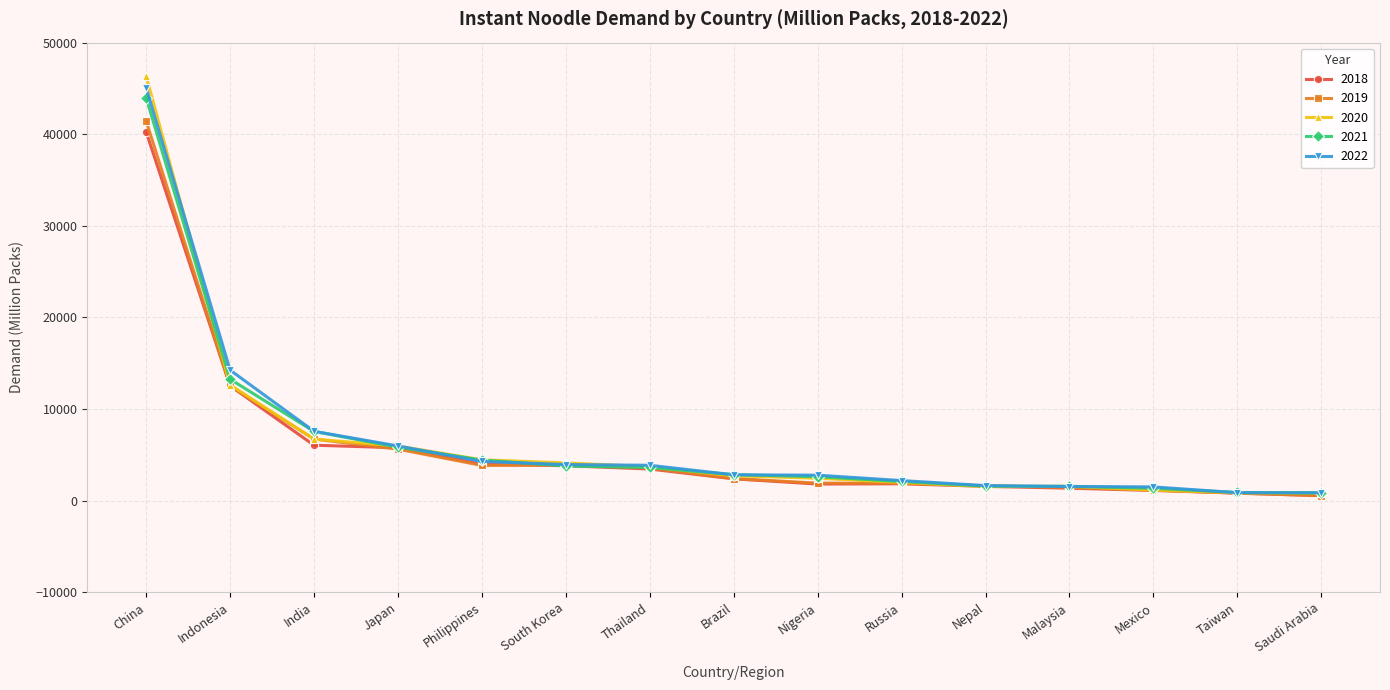

Between Philippines and Nigeria, which series saw the biggest shift?

2018